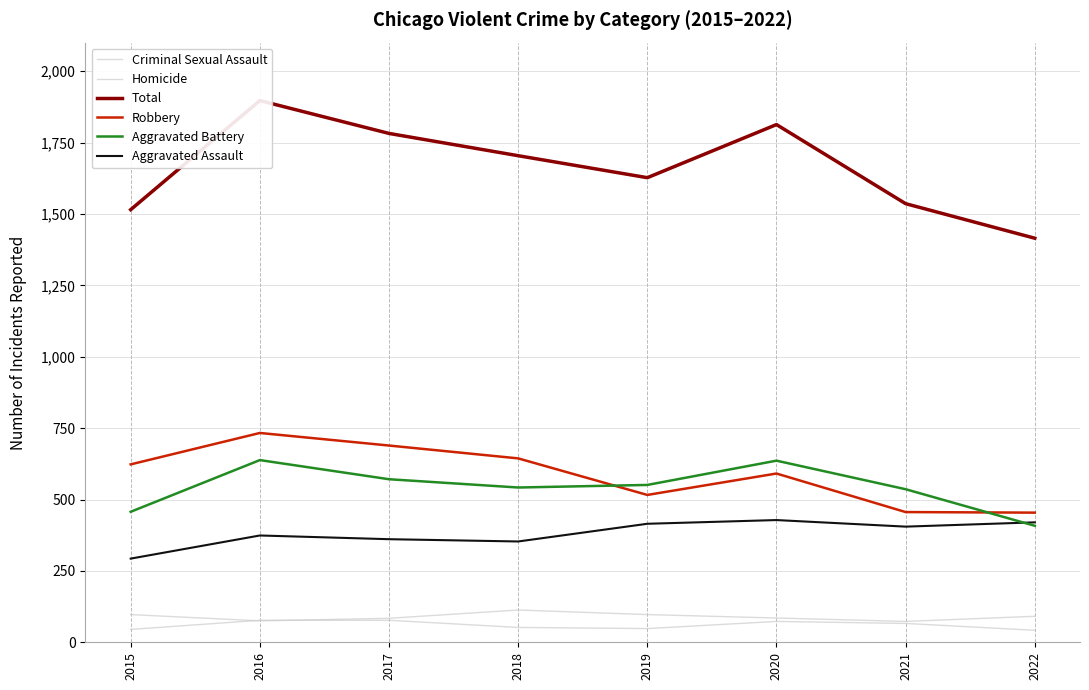

At which label is Aggravated Assault closest to 360?

2017